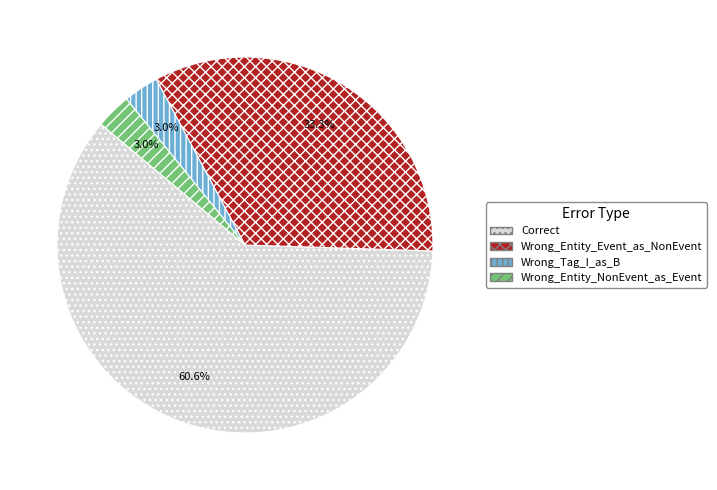

Which category has the biggest portion of the pie?

Correct